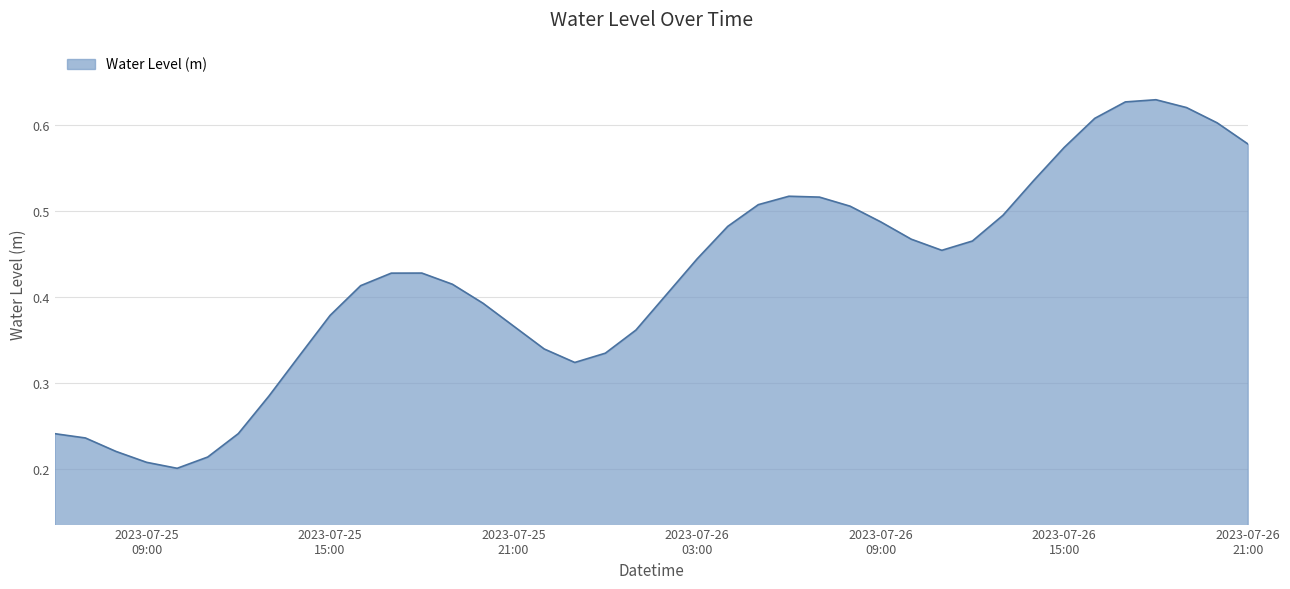

What is the smallest value displayed?

0.2